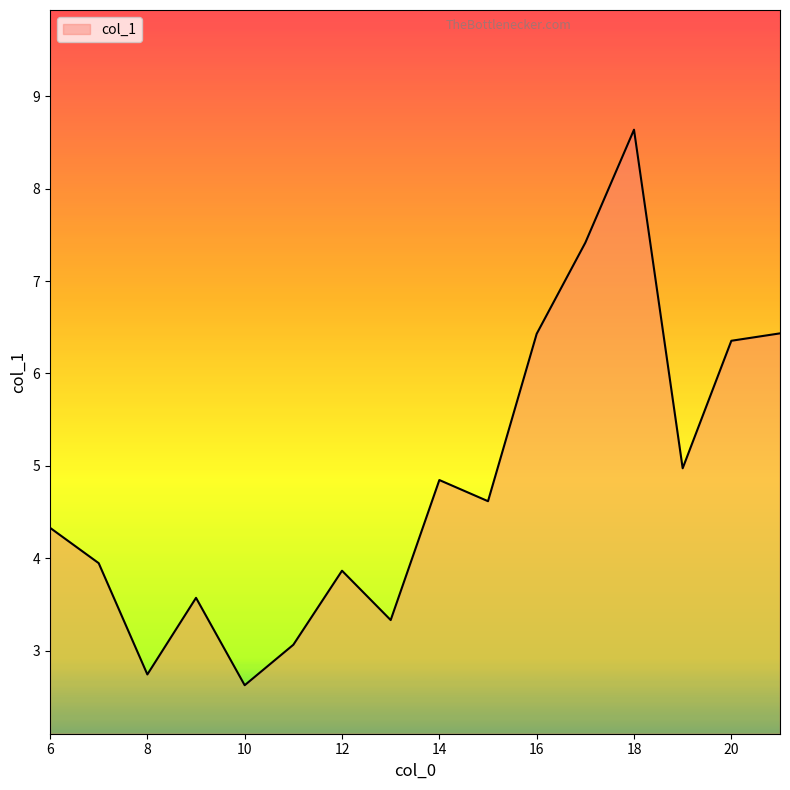

What is the maximum value shown in the chart?

8.6